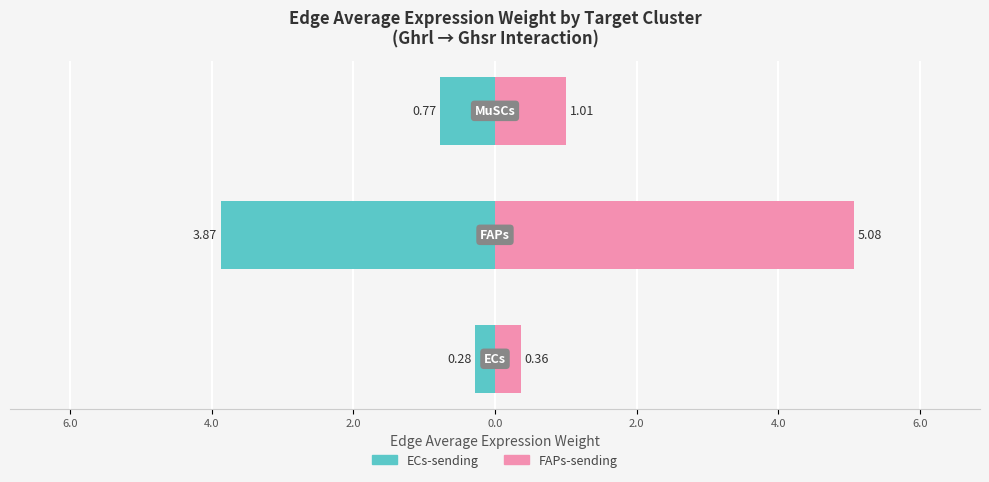

Which series has the largest range (max minus min)?

FAPs-sending